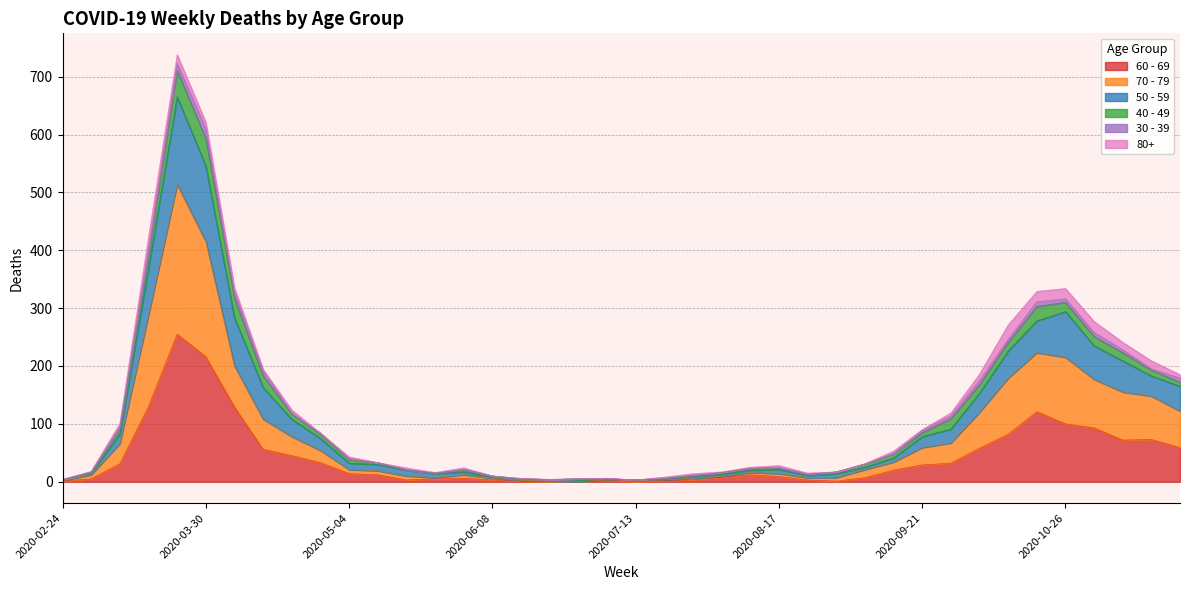

What is the value of the 60 - 69 point at the 12th from the left?

12